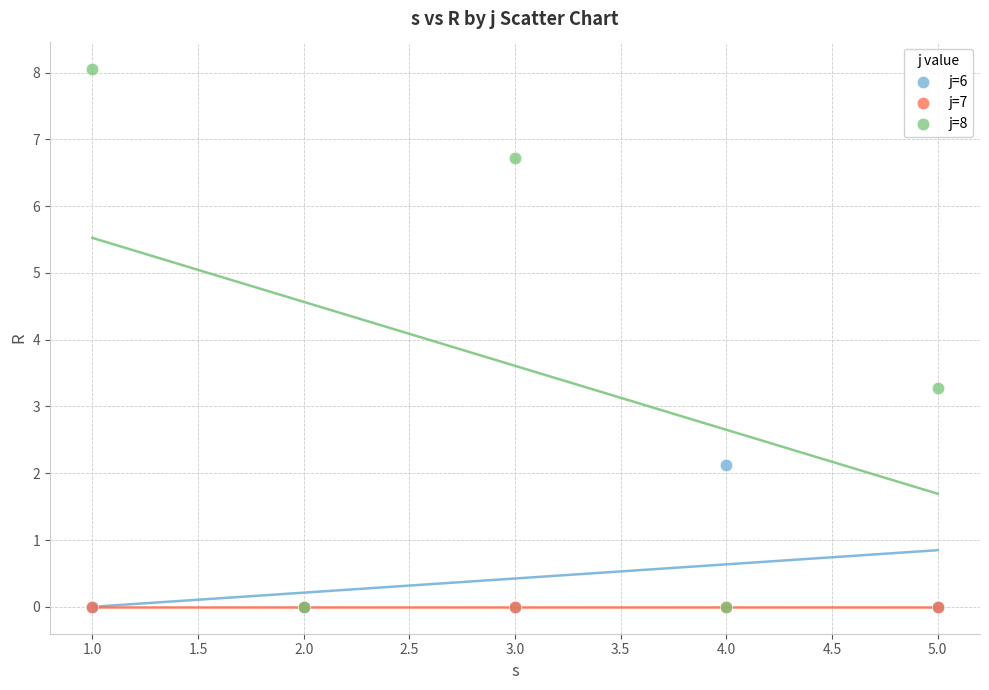

Across all series, what Y value is closest to 4?

3.3